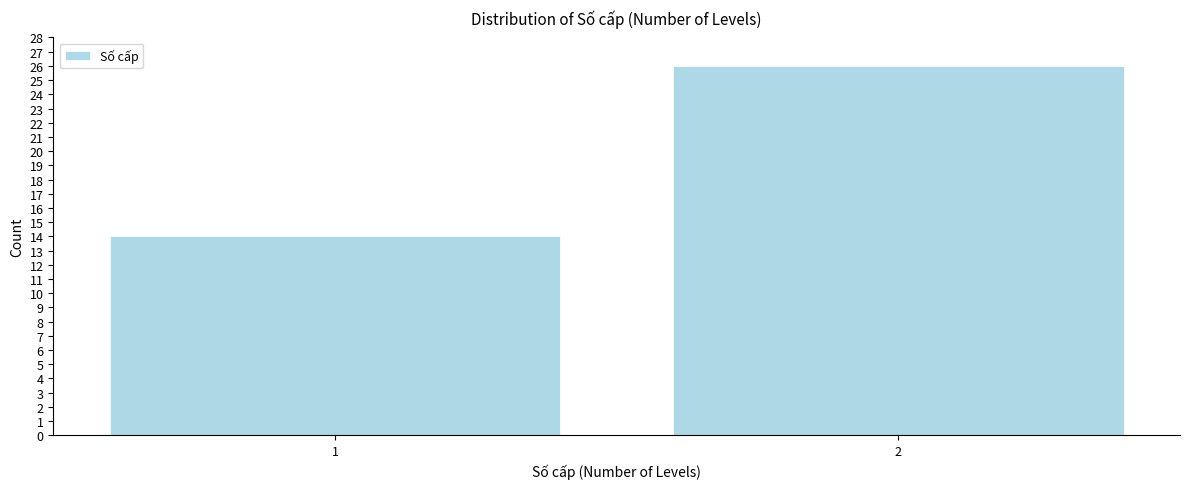

Reading left to right, extract all data points from this chart.

1=14	2=26